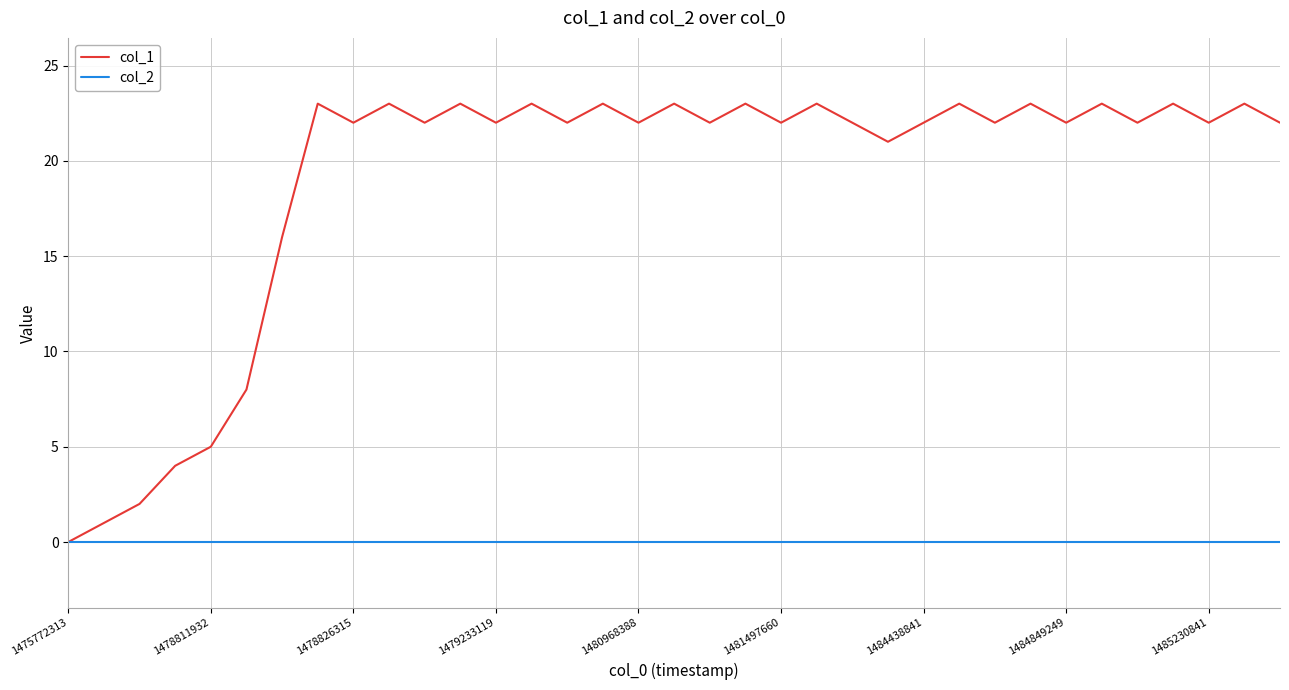

List the series in order of their overall mean, lowest first.

col_2, col_1